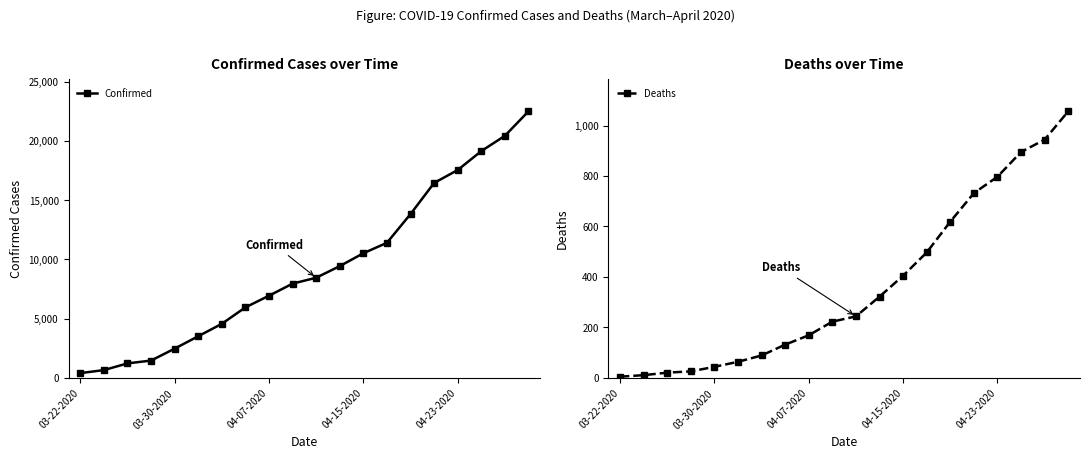

Reading right to left, transcribe all the data shown in this chart.

Confirmed: 22485	20423	19133	17537	16447	13823	11400	10517	9433	8453	7955	6936	5955	4566	3518	2474	1465	1229	662	407
Deaths: 1056	944	895	797	732	619	497	405	322	244	223	169	132	89	64	44	26	21	11	5